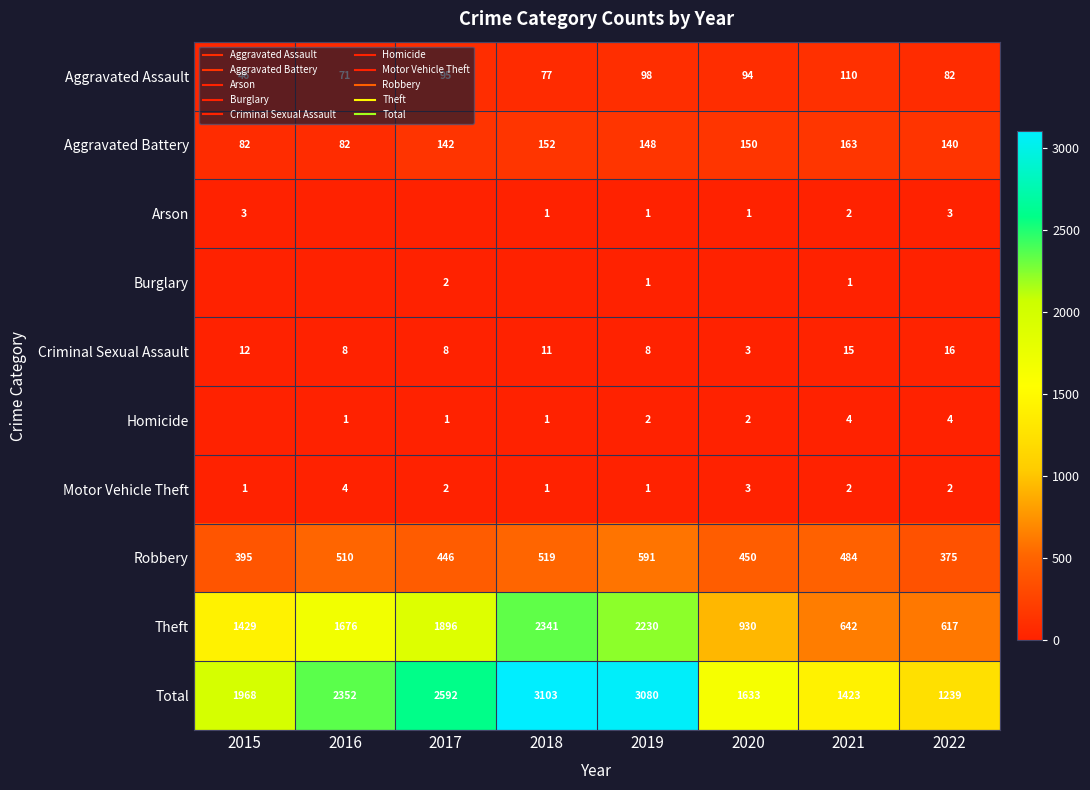

Rank the series by their maximum value, from lowest to highest.

Burglary, Arson, Homicide, Motor Vehicle Theft, Criminal Sexual Assault, Aggravated Assault, Aggravated Battery, Robbery, Theft, Total